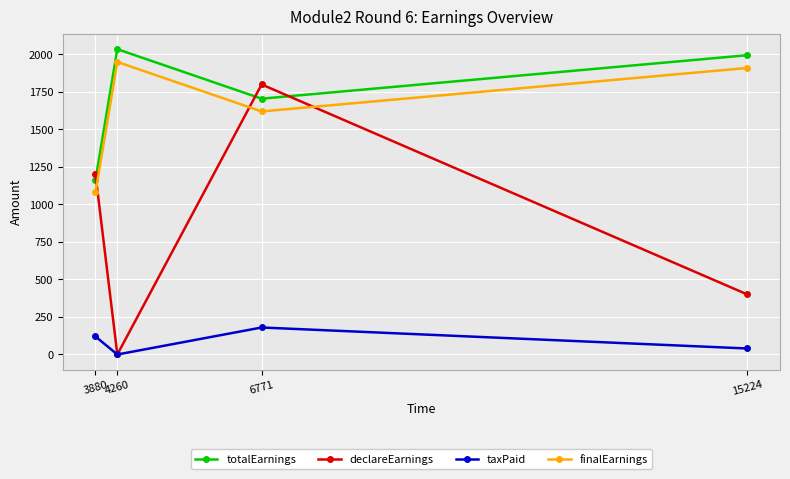

Which series has the largest total across all categories?

totalEarnings